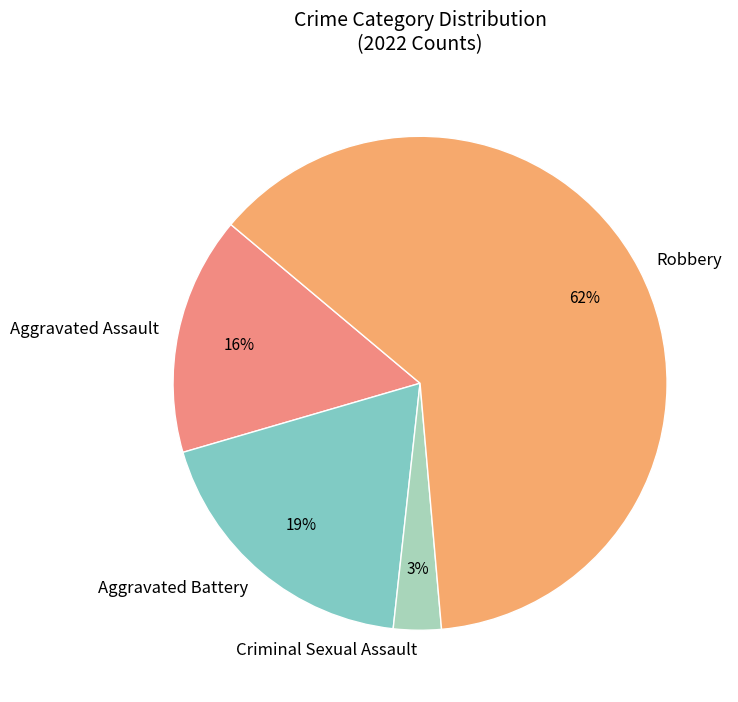

What percentage is the Aggravated Battery slice, to the nearest percent?

19%